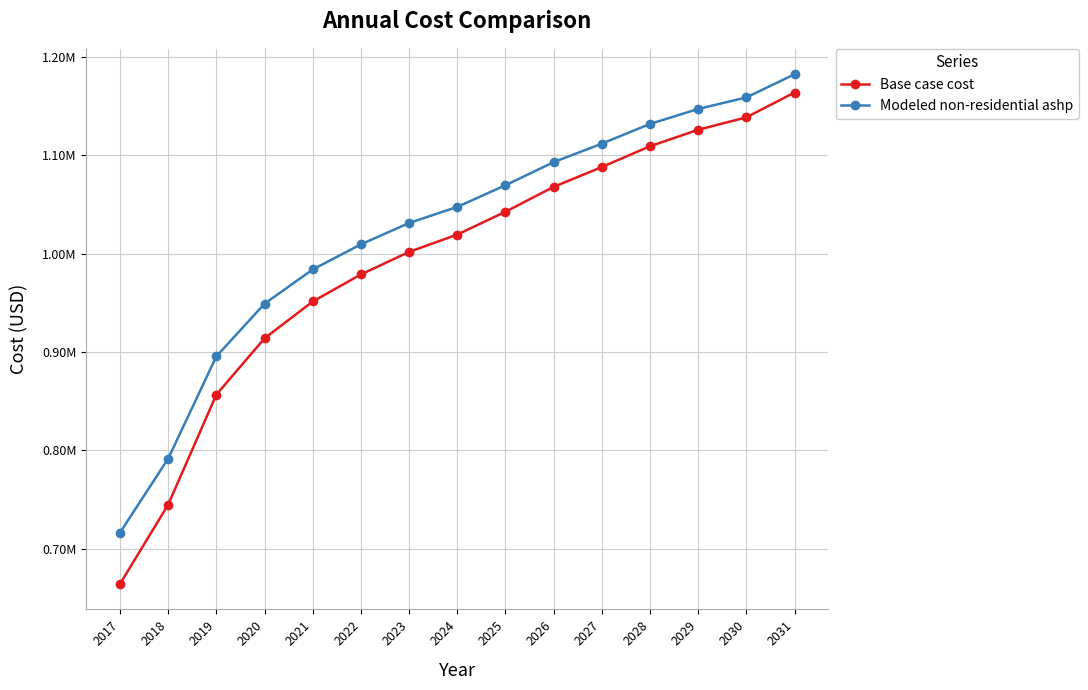

What are all the series names shown in the legend?

Base case cost, Modeled non-residential ashp